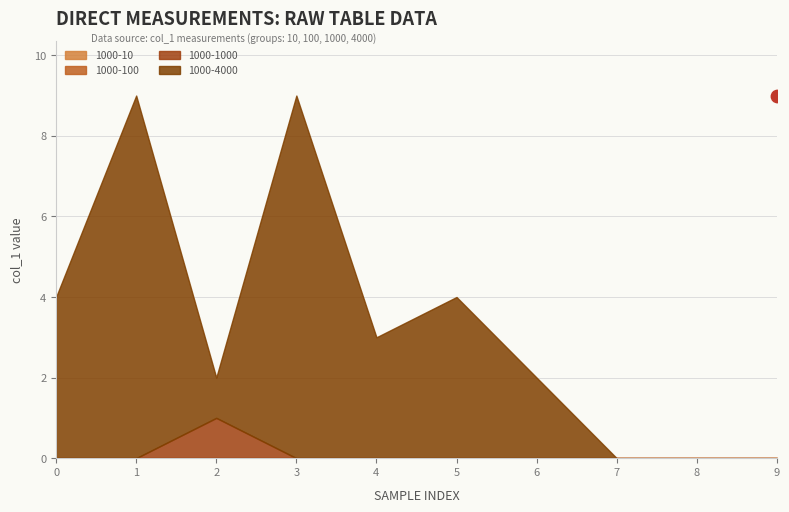

Which series reaches the minimum Y coordinate?

1000-10